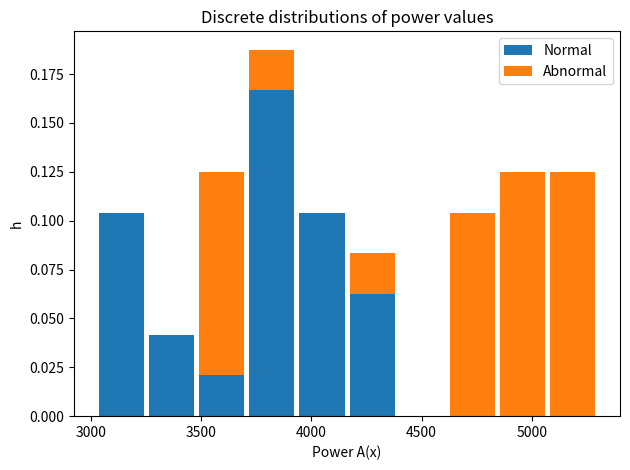

Reading left to right, list every stacked bar in this chart as the range it spans on the x-axis followed by its total height. Neither the bar edges nor the heights are printed on the chart, so give them approximately, as read against the axes.

3050 to 3250: 0.105
3250 to 3500: 0.040
3500 to 3700: 0.125
3700 to 3950: 0.190
3950 to 4150: 0.105
4150 to 4400: 0.085
4400 to 4600: 0
4600 to 4850: 0.105
4850 to 5050: 0.125
5050 to 5300: 0.125